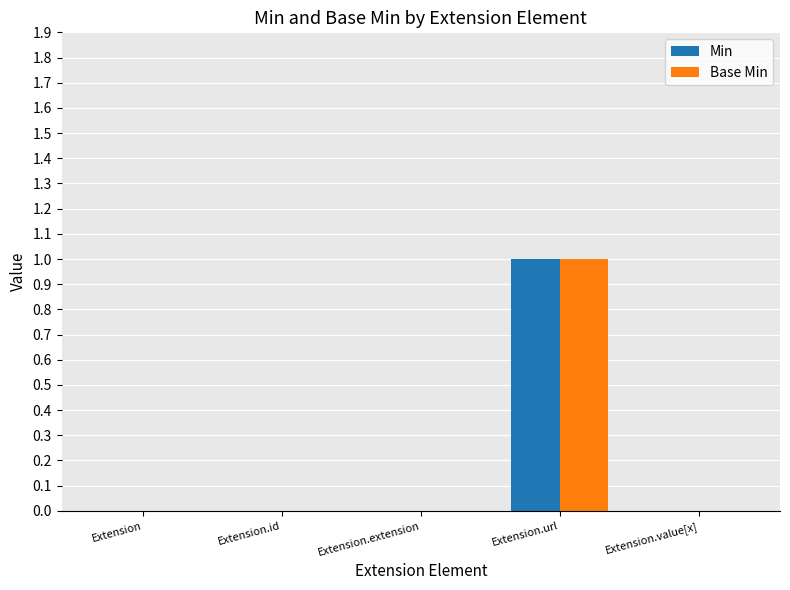

Is it true that Min equals 1 at Extension.url?

True